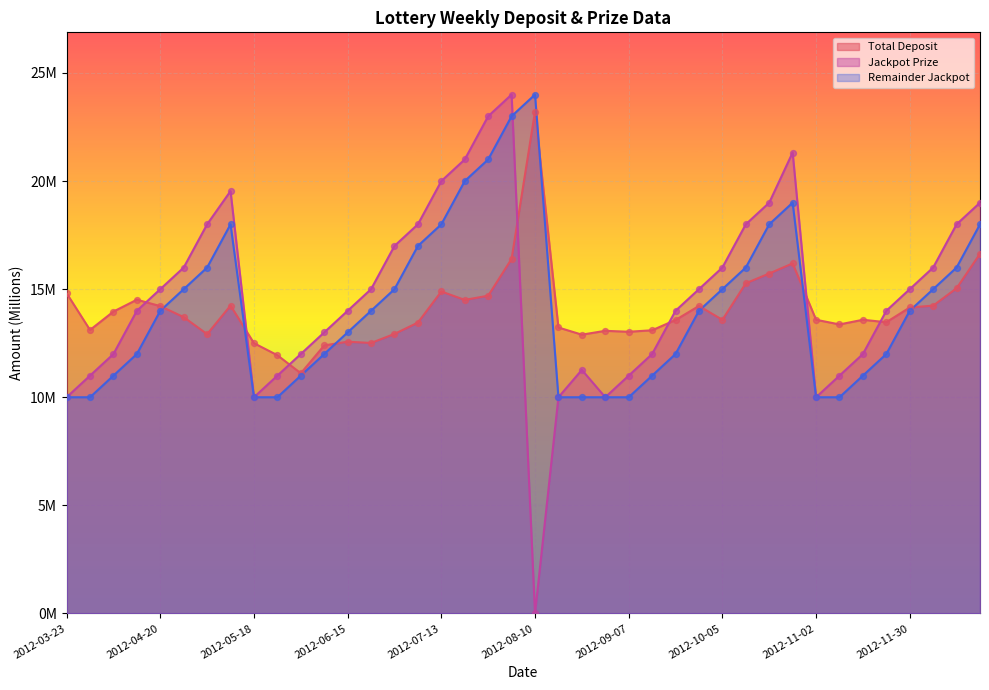

Is the value of Total Deposit at 2012-06-15 greater than the value of Remainder Jackpot at 2012-11-23?

Yes